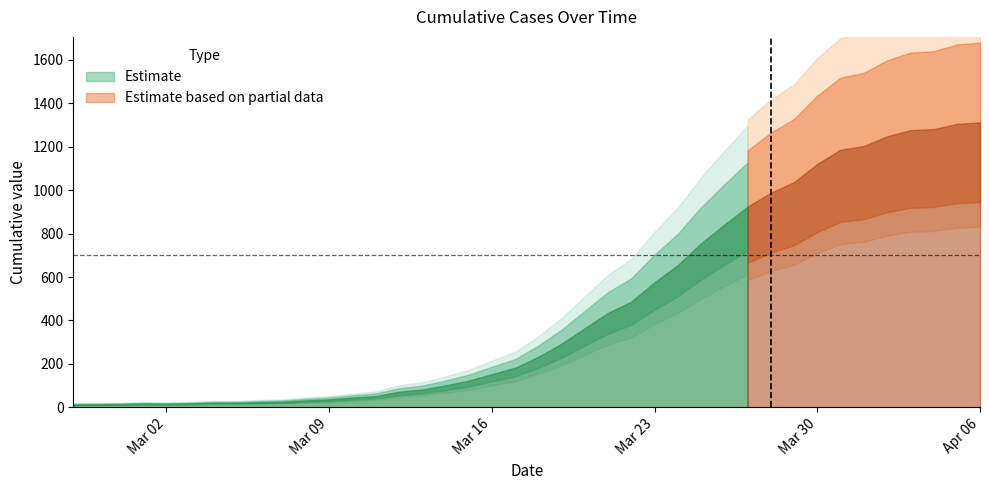

Does the chart have visible grid lines?

No